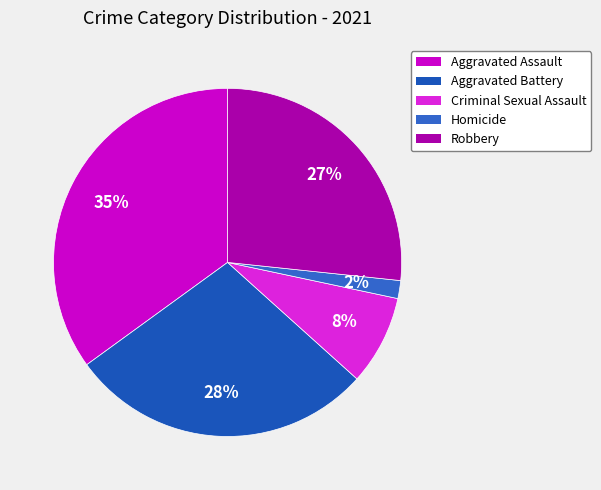

True or false: Homicide accounts for 8% of the total.

False